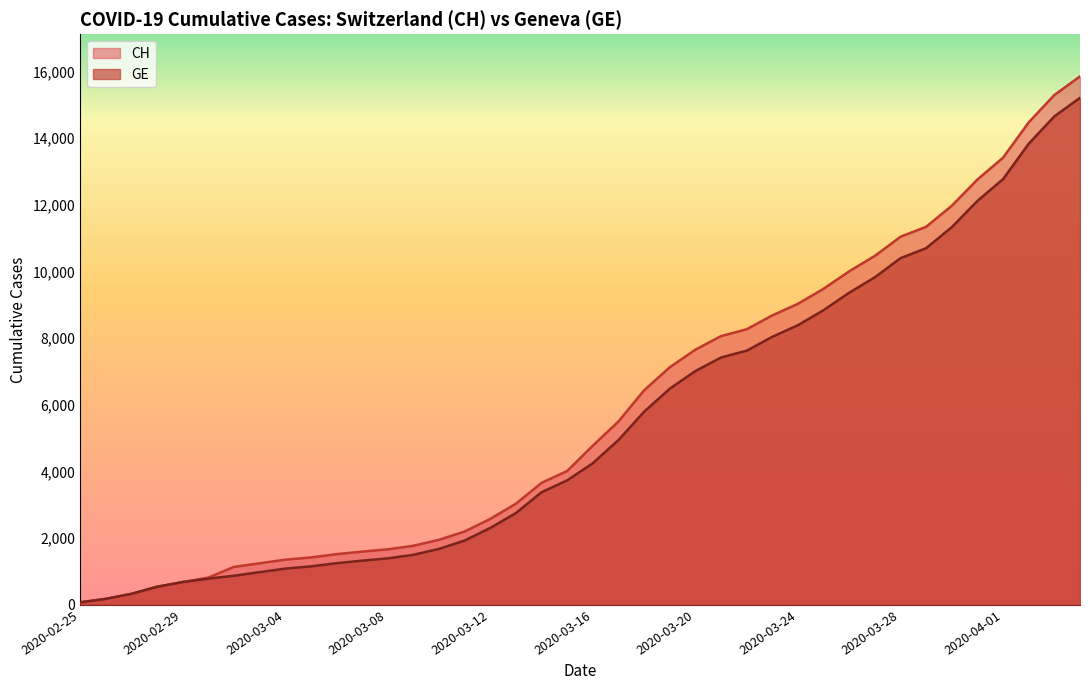

List the series in order of their peak value, highest first.

CH, GE